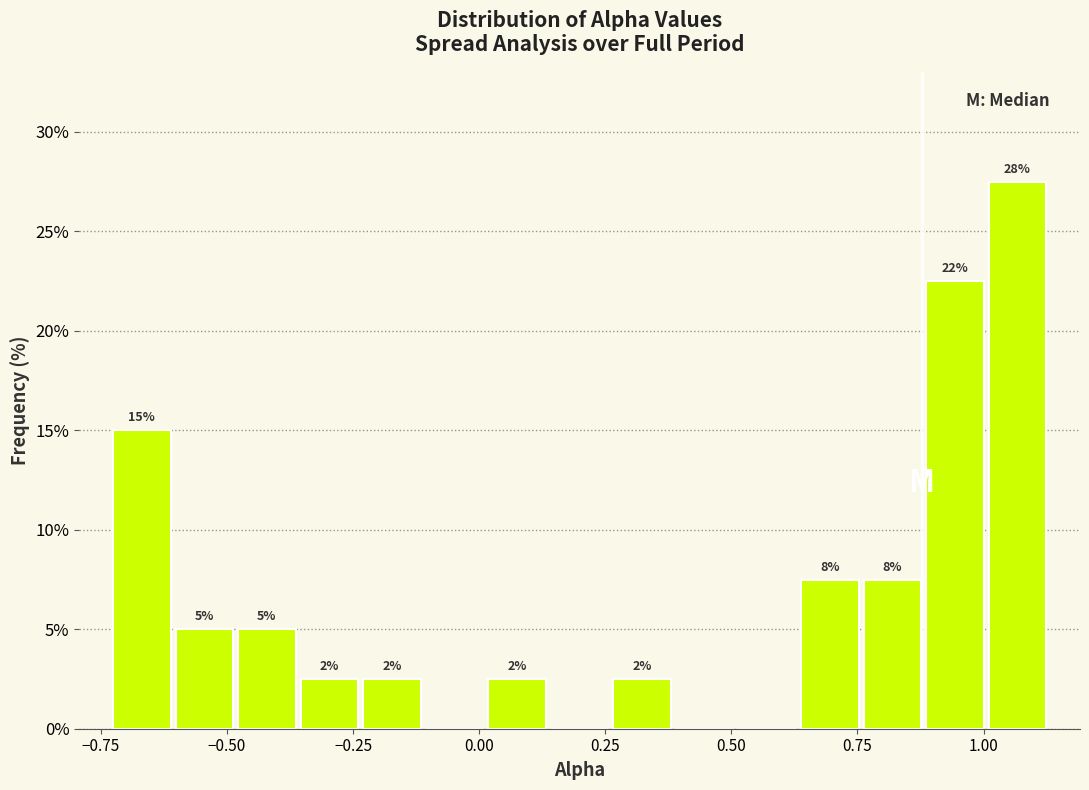

Around what value on the x-axis is the tallest bar? Give the approximate position of its centre, as read against the axis.

1.05